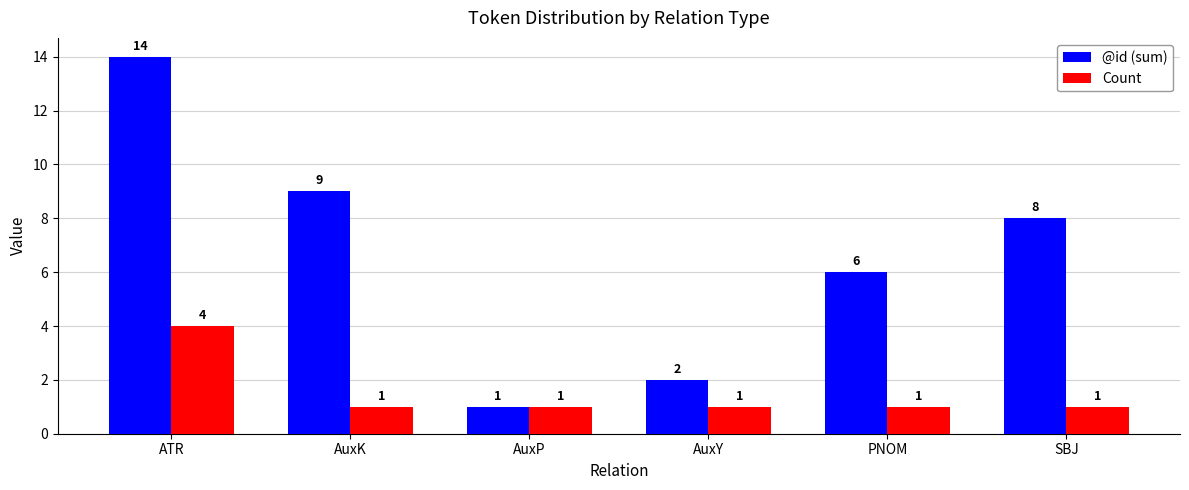

What position from the left is SBJ?

6